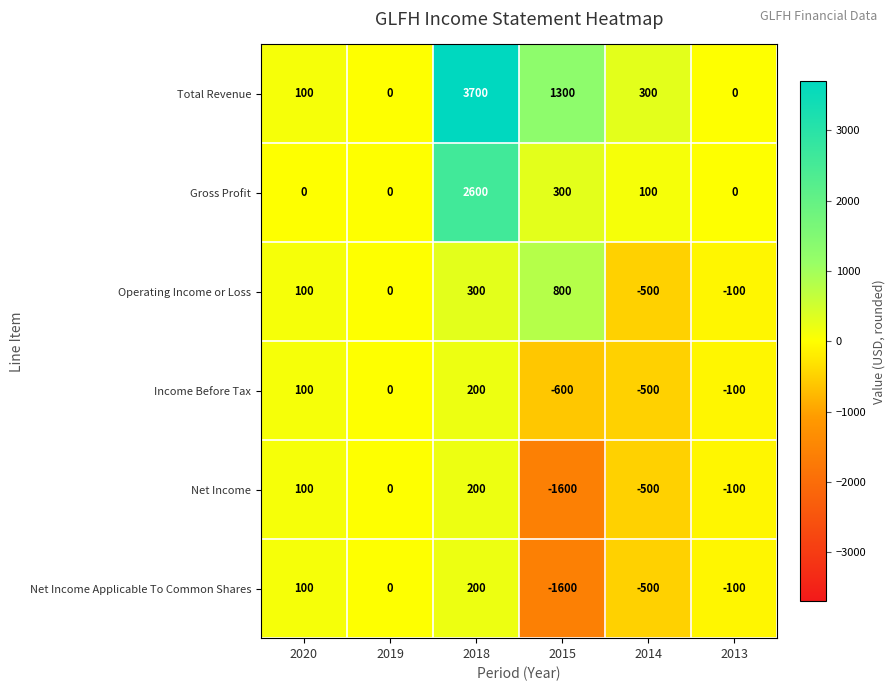

Which label corresponds to the largest value in the chart?

2018